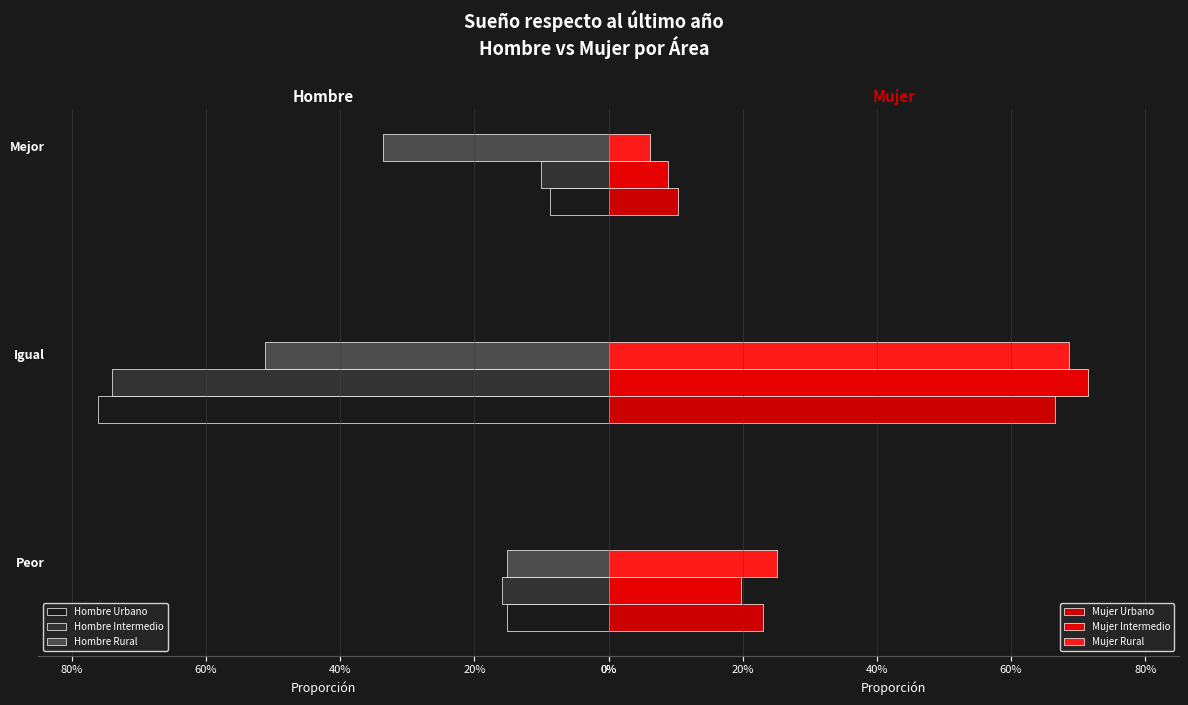

What is the label of the 2nd bar from the right?

20%